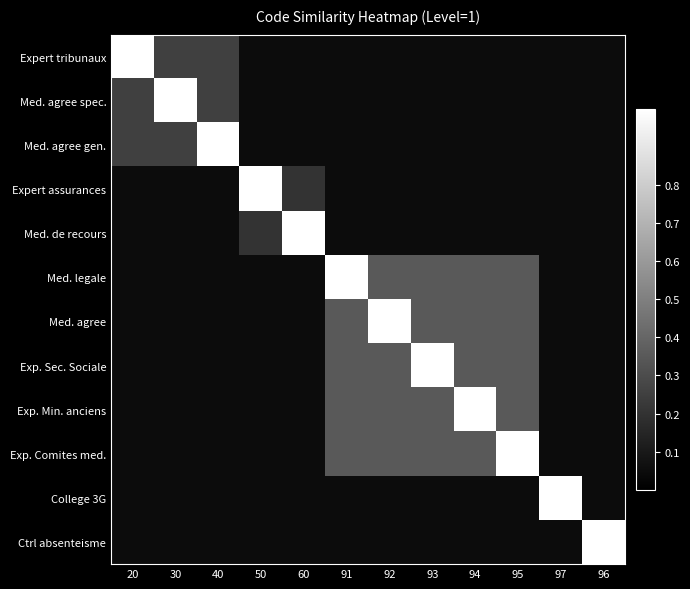

What is the minimum value shown in the chart?

0.1